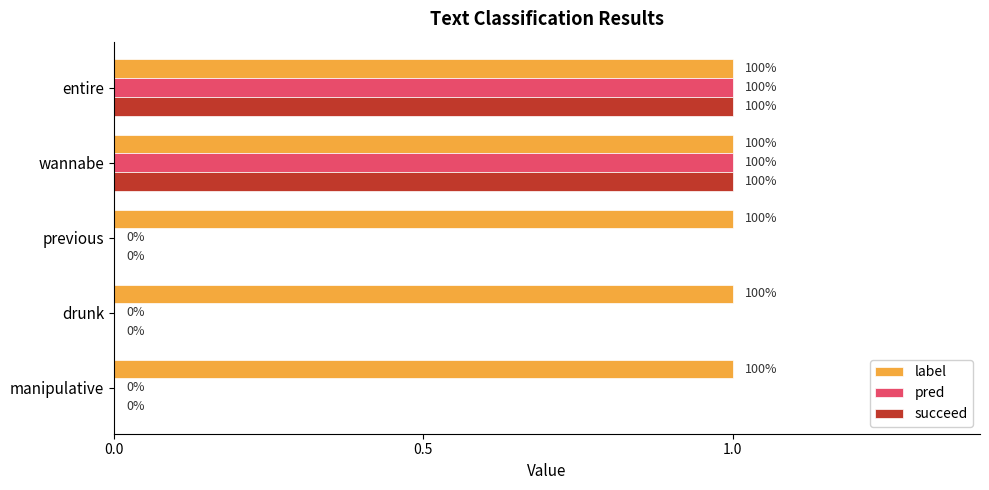

What are all the series names shown in the legend?

label, pred, succeed